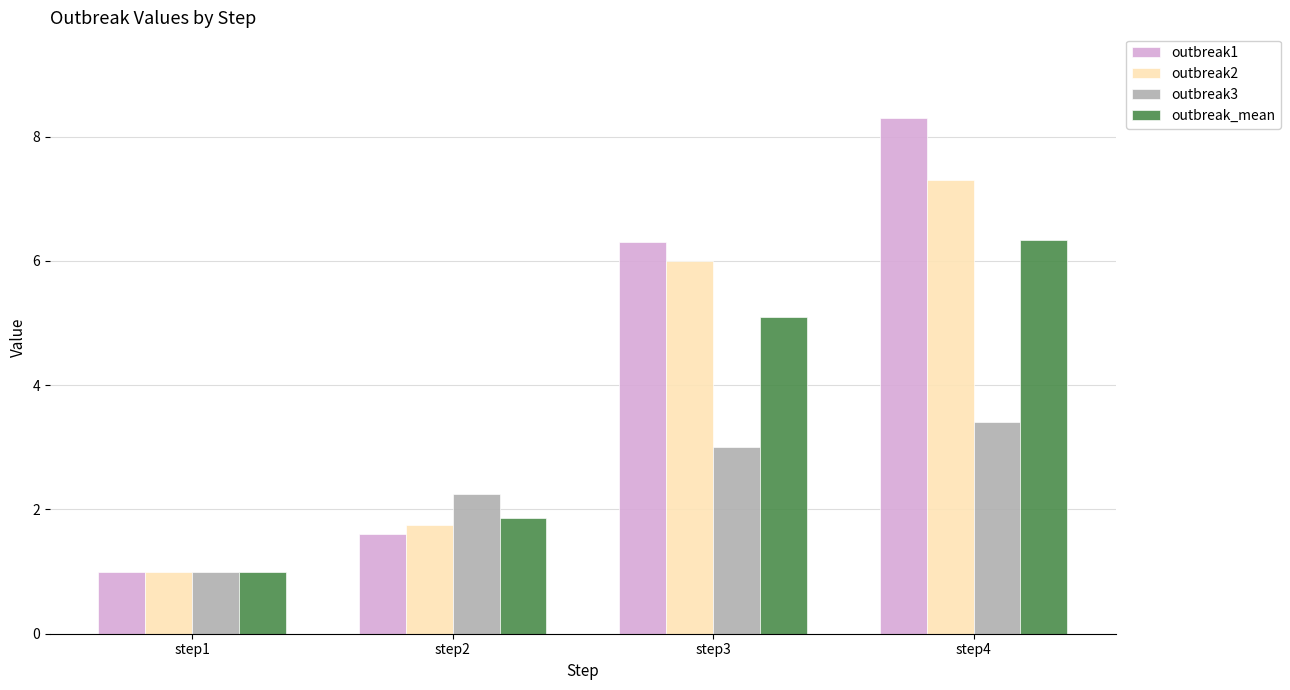

What is the sum of the outbreak1 values at step4 and step3?

14.6